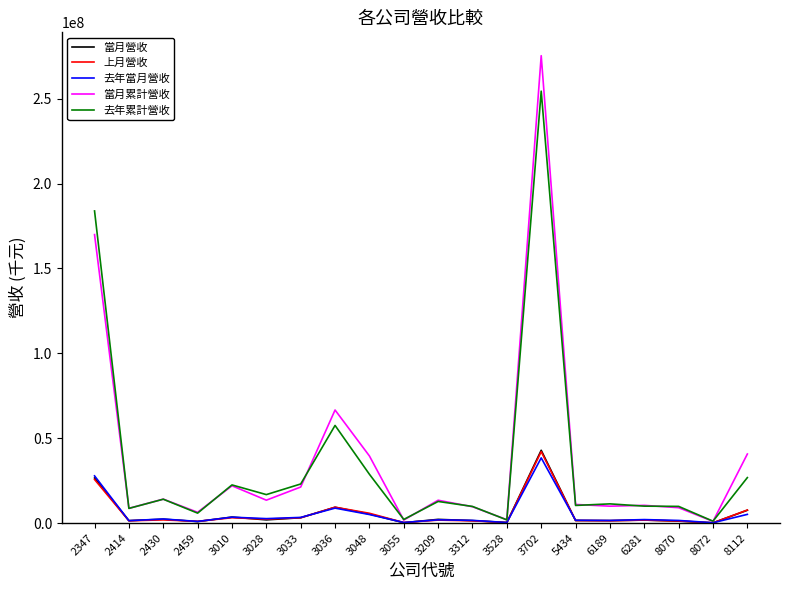

Which series changed the most between 3028 and 3036?

當月累計營收